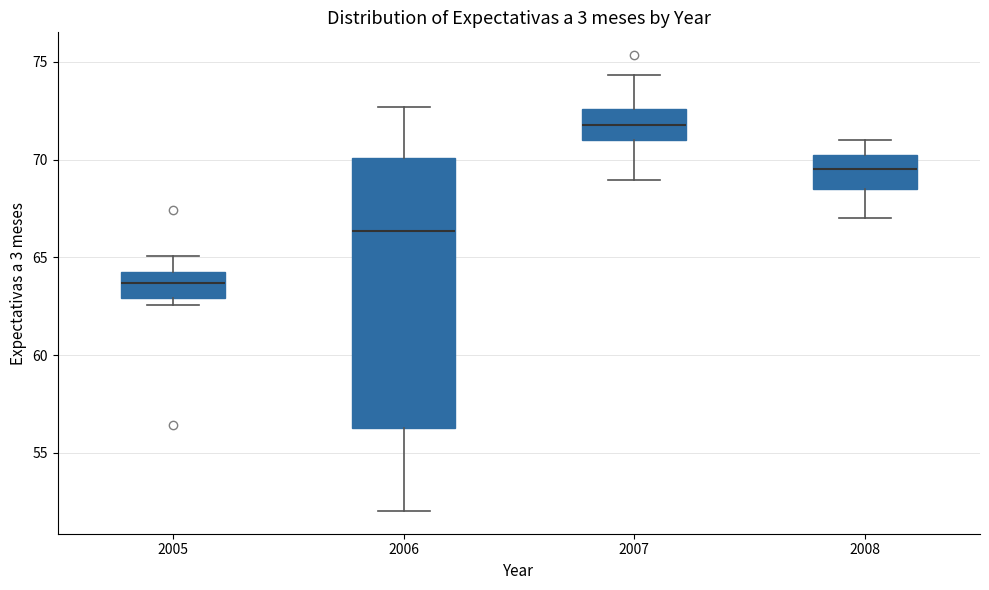

Where does the median line of the box at x = 2006 sit on the y-axis? The values are not printed on the chart, so give them approximately, as read against the axis.

66.5